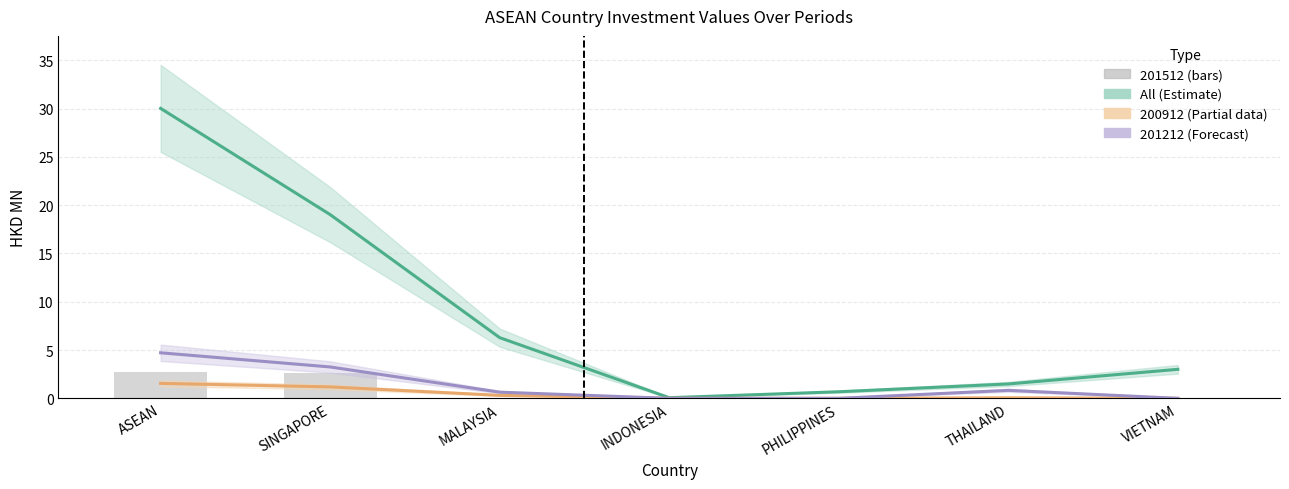

Rank the categories by 201512 (partial) value from highest to lowest.

ASEAN, SINGAPORE, MALAYSIA, THAILAND, INDONESIA, PHILIPPINES, VIETNAM